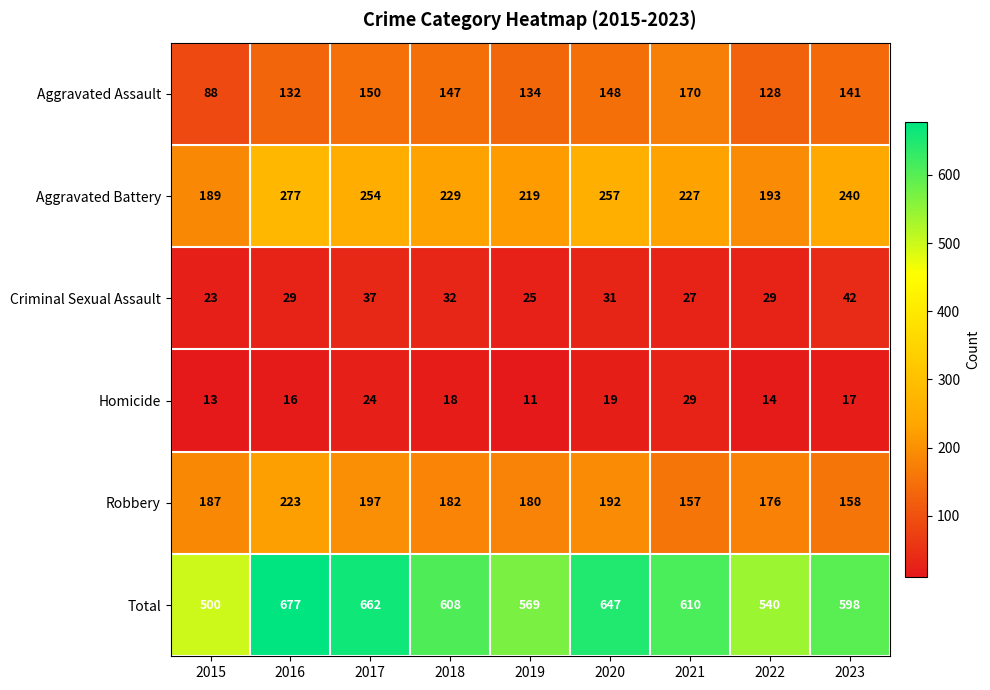

The value of Aggravated Battery at 2021 is 227. True or false?

True